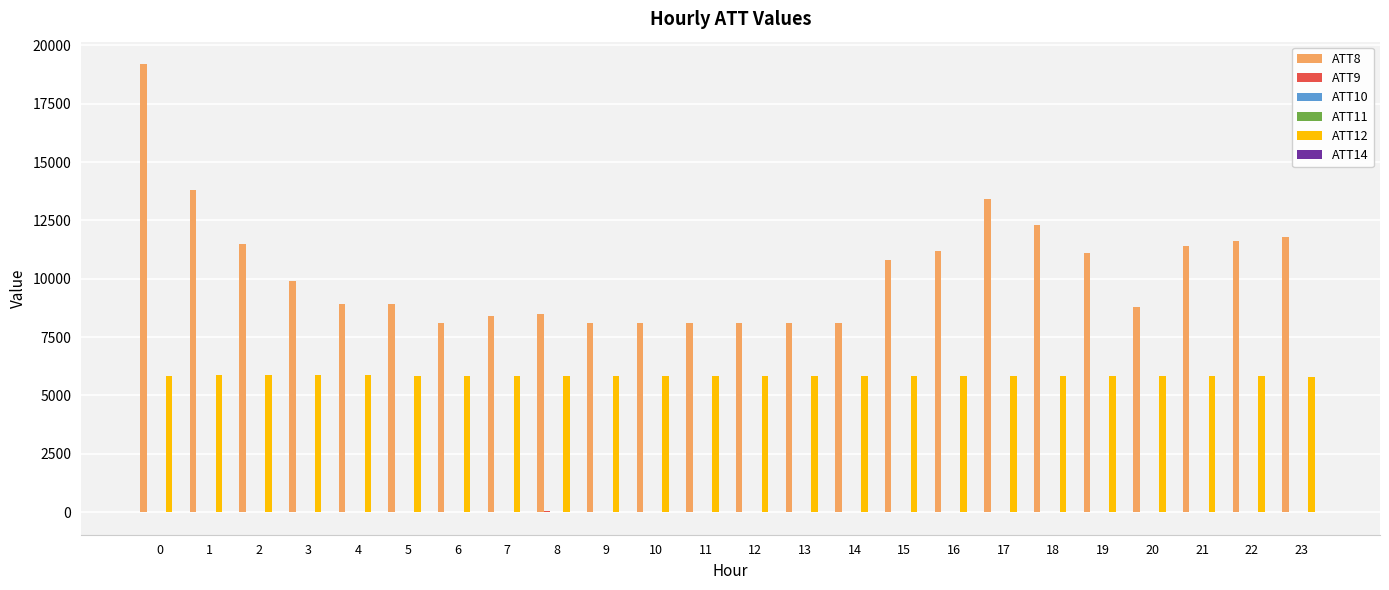

Which series has the largest total across all categories?

ATT8